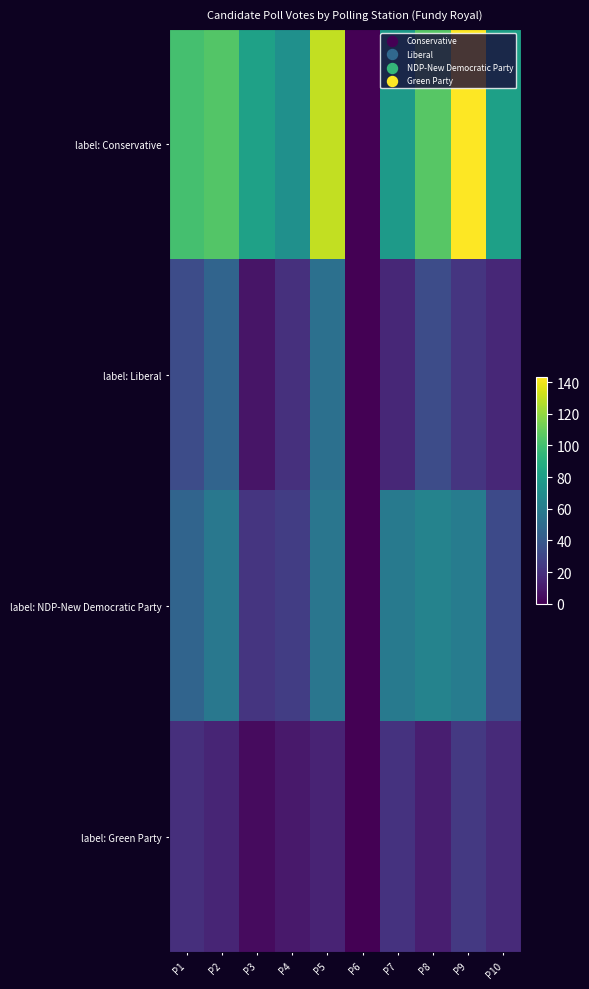

Reading left to right, what are all the values shown in this chart?

label: Conservative: P1=101	P2=105	P3=82	P4=72	P5=130	P6=0	P7=78	P8=106	P9=143	P10=81
label: Liberal: P1=33	P2=46	P3=8	P4=20	P5=53	P6=0	P7=16	P8=33	P9=22	P10=16
label: NDP-New Democratic Party: P1=46	P2=57	P3=22	P4=26	P5=56	P6=0	P7=59	P8=64	P9=60	P10=32
label: Green Party: P1=19	P2=15	P3=4	P4=10	P5=14	P6=0	P7=21	P8=12	P9=24	P10=17